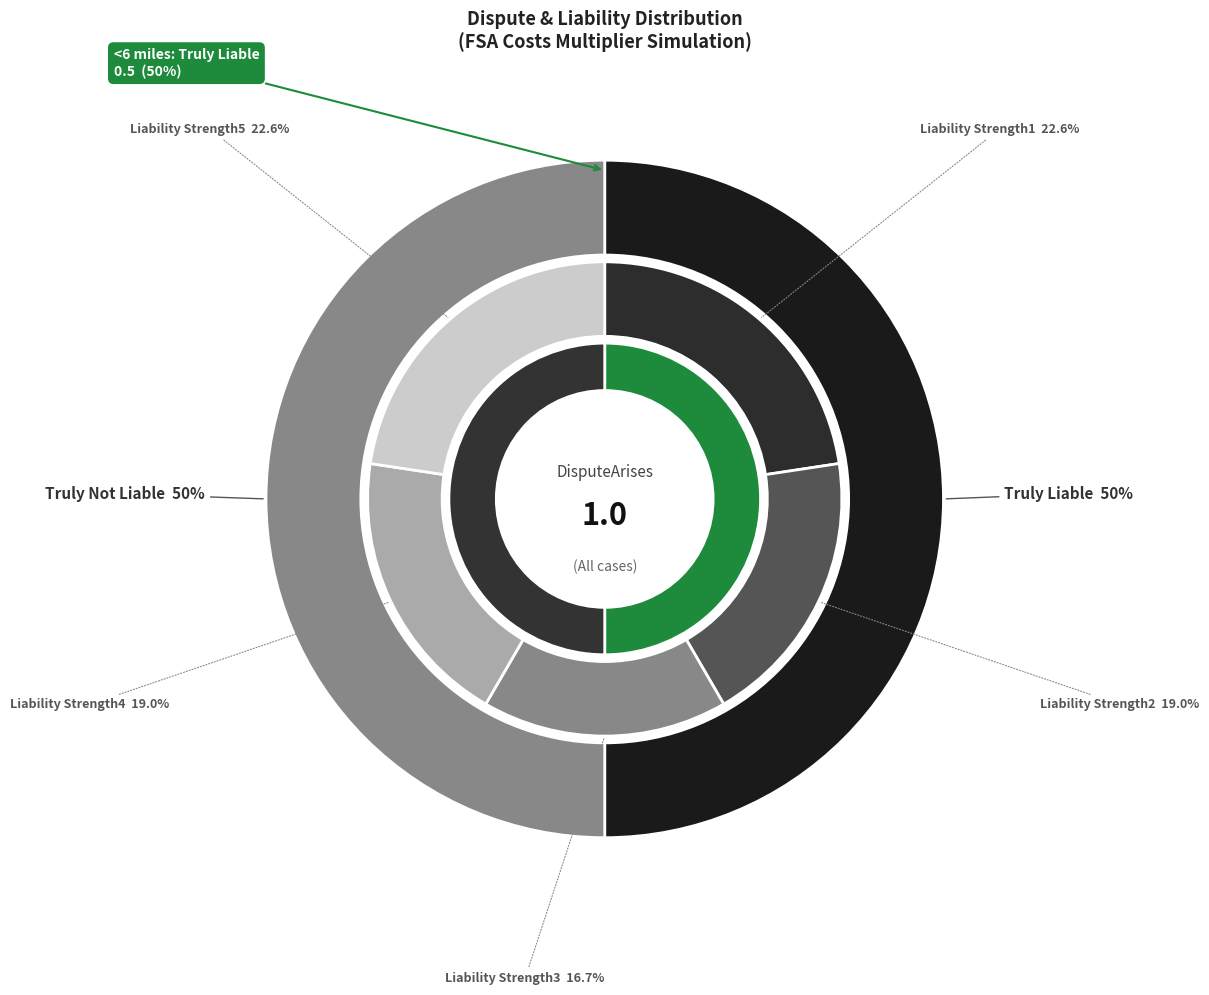

Is Truly Not Liable the majority of the pie?

No